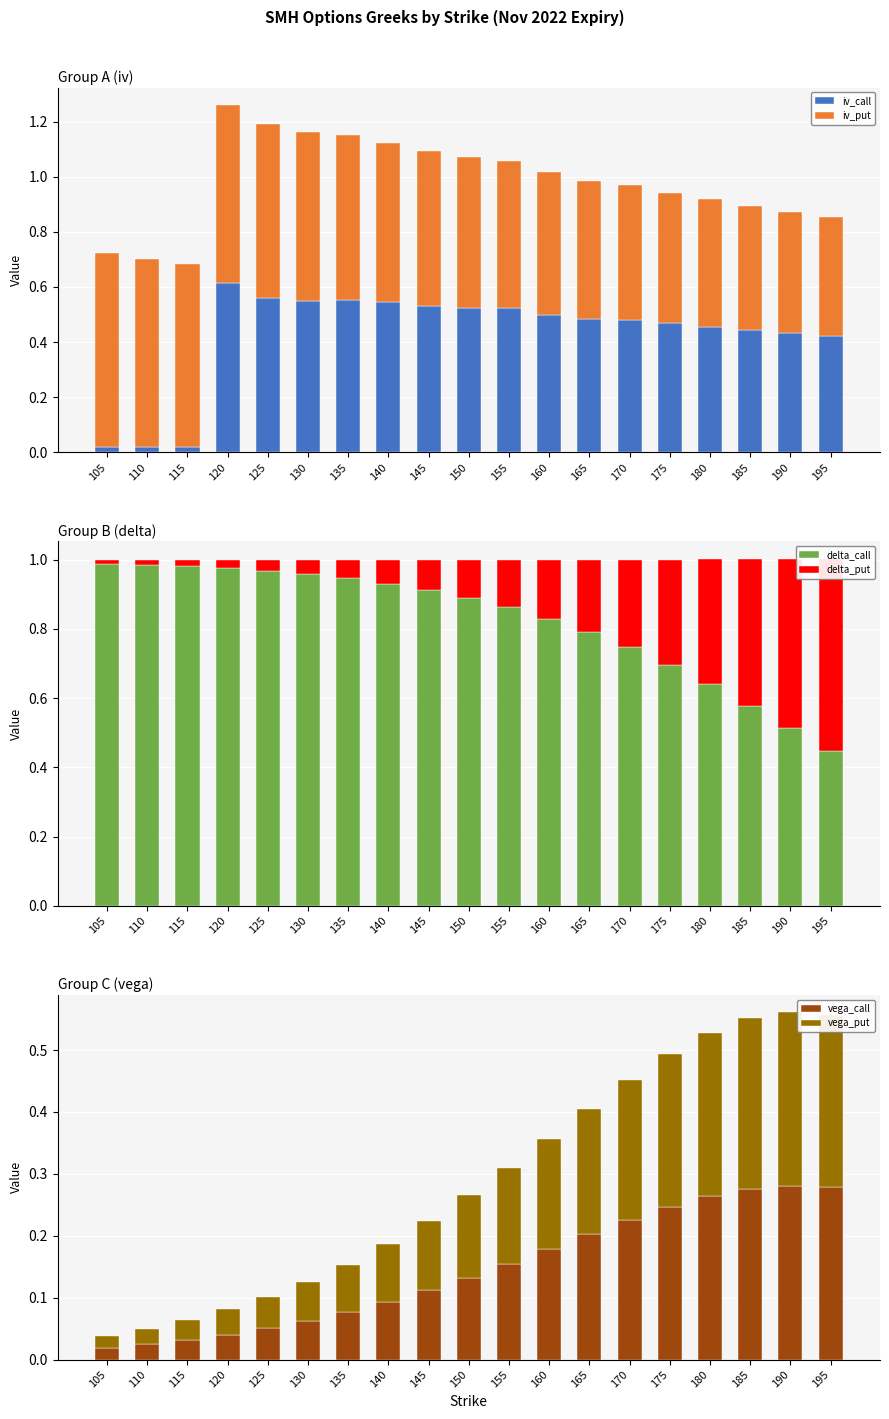

What is the difference between the highest and lowest values at 150?

0.8